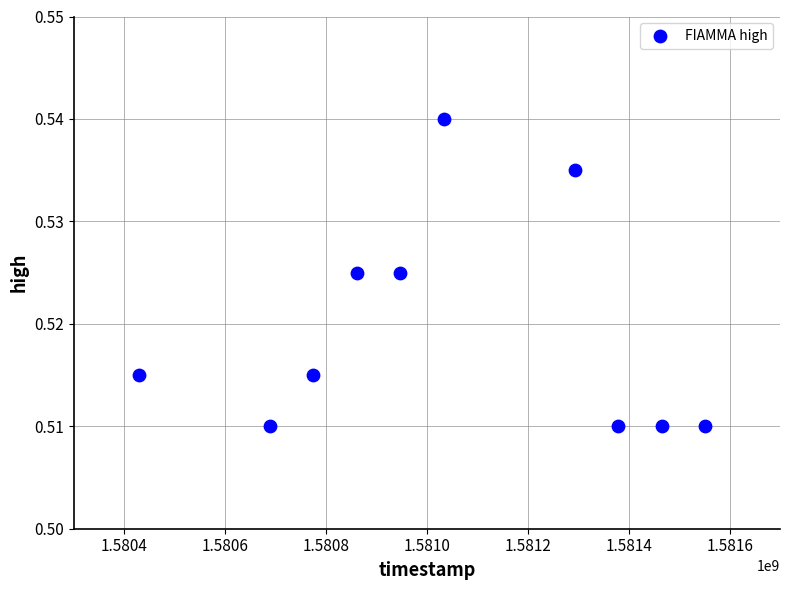

What is the average X value?

1581042240.0